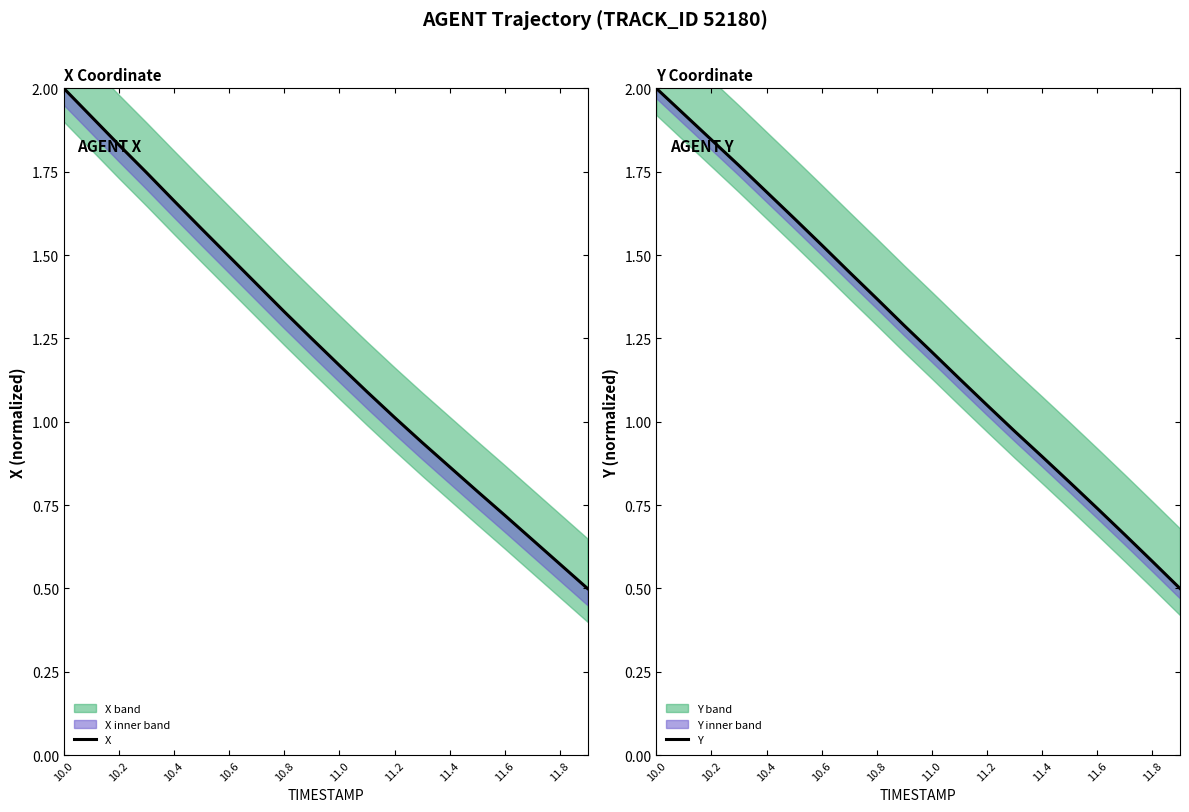

Rank the series at 10.8 from lowest to highest value.

X, Y